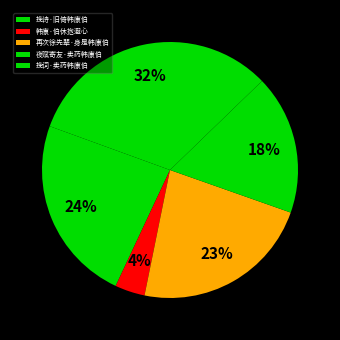

To the nearest percent, what percentage of the pie is 挽诗·旧倚韩康伯?

24%